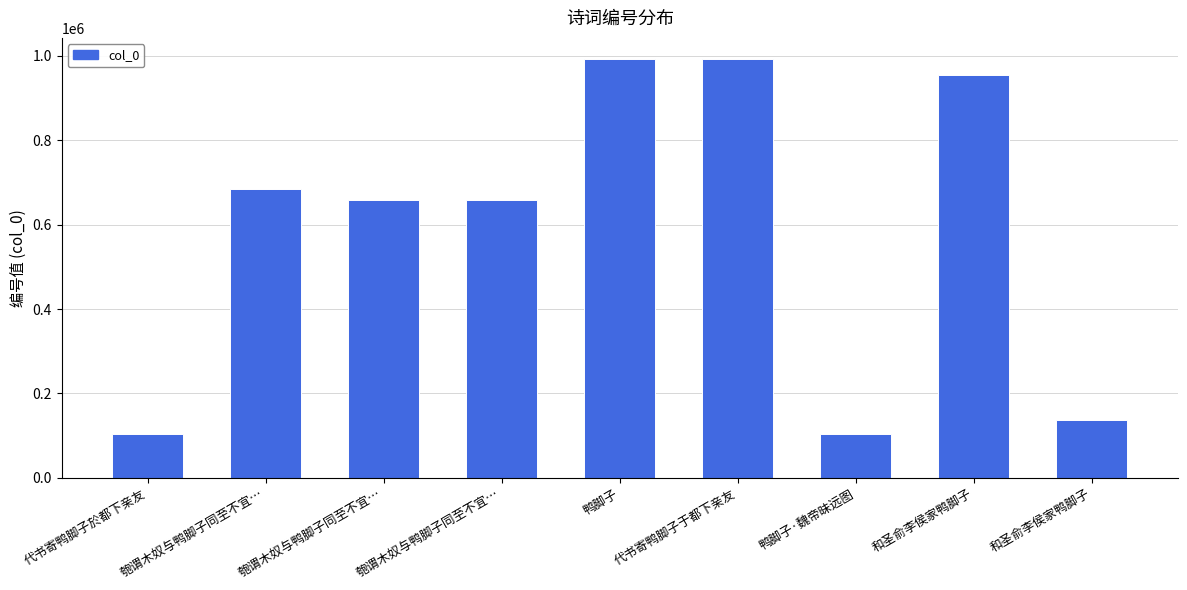

What value does the data have at 和圣俞李侯家鸭脚子, to the nearest 10?

954070